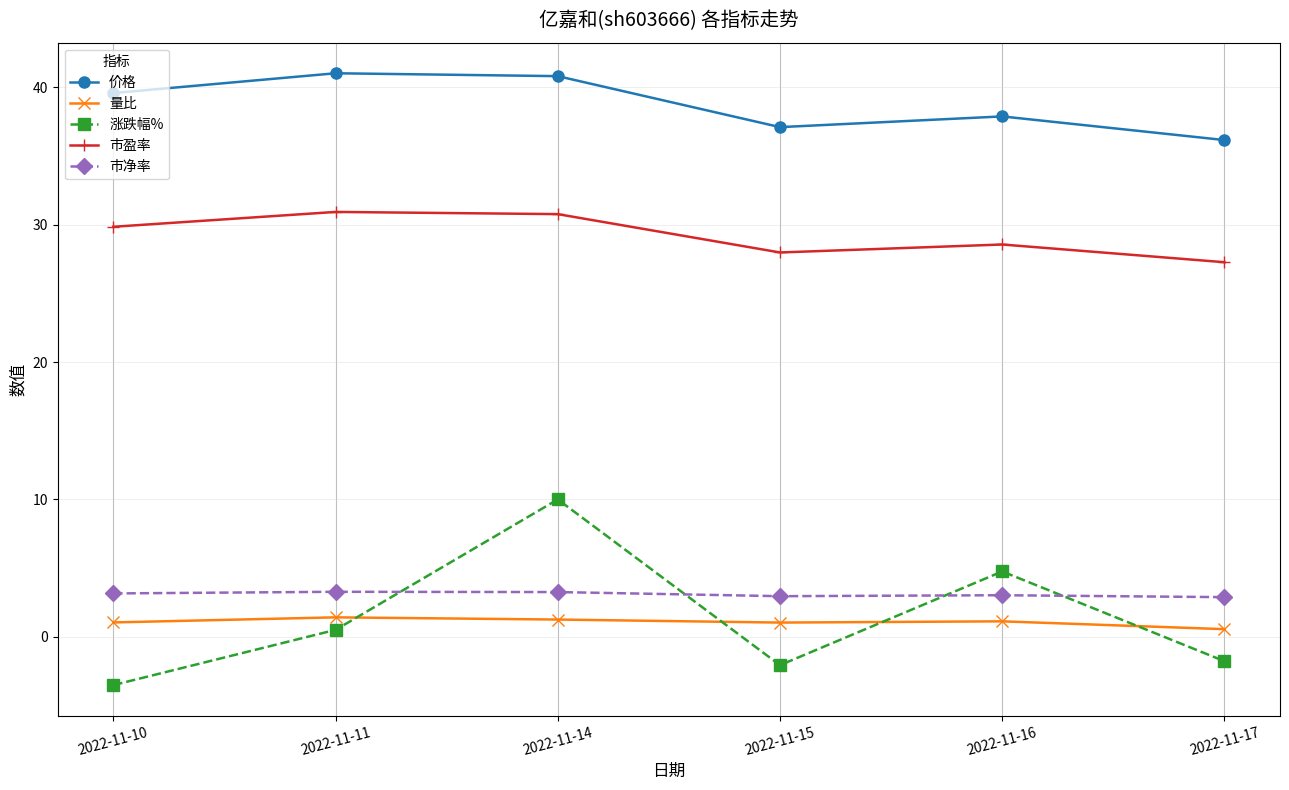

How many values in the 市盈率 series are below 29?

3